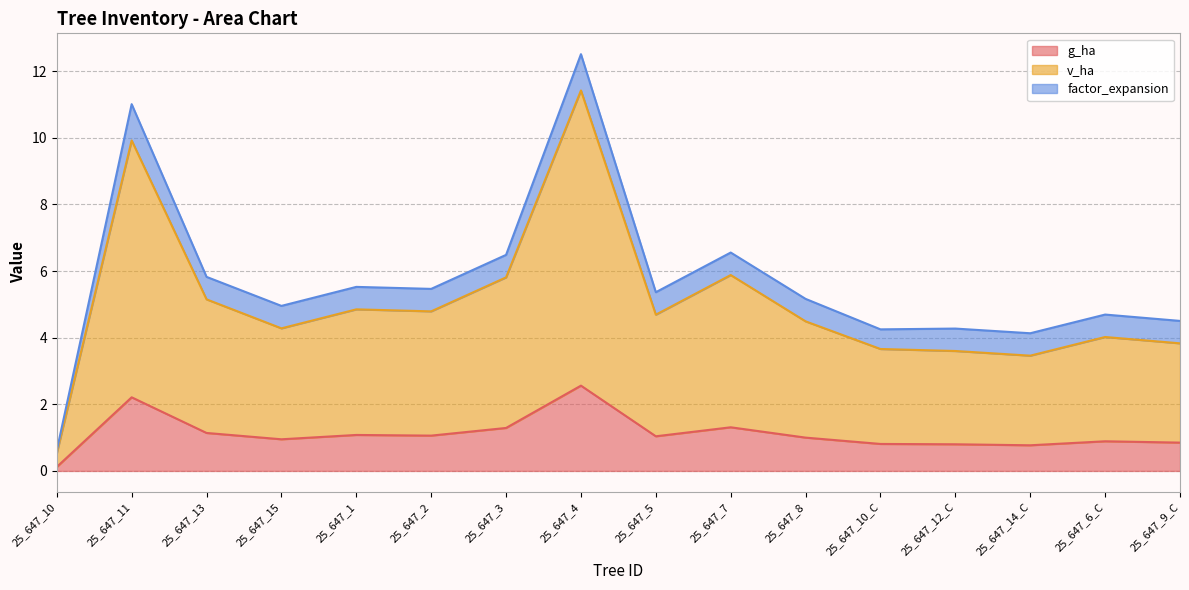

The value of g_ha at 25_647_7 is 2.1. True or false?

False